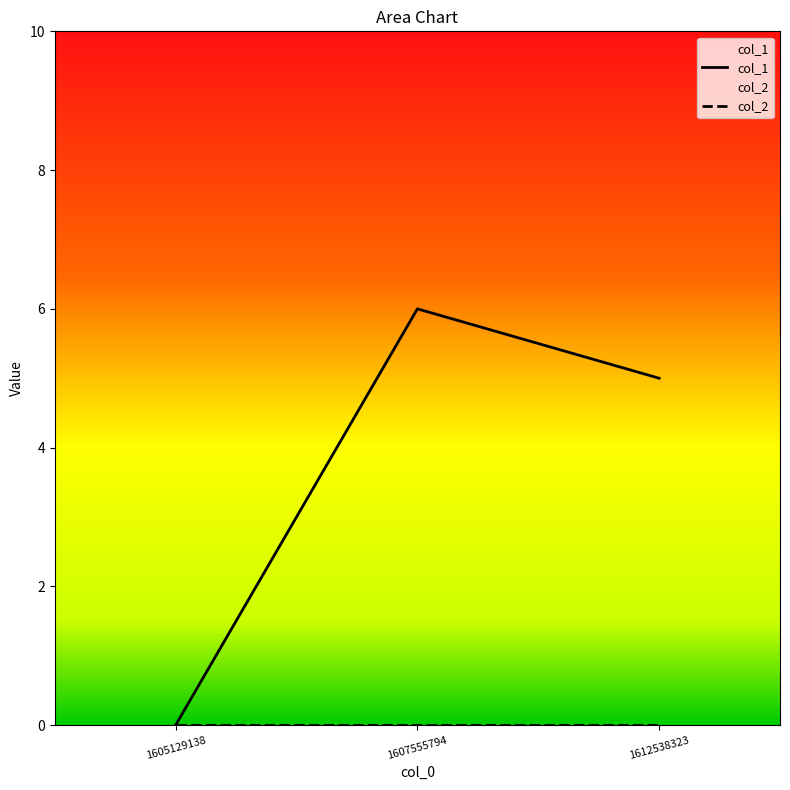

Which category has the highest value across all series?

1607555794